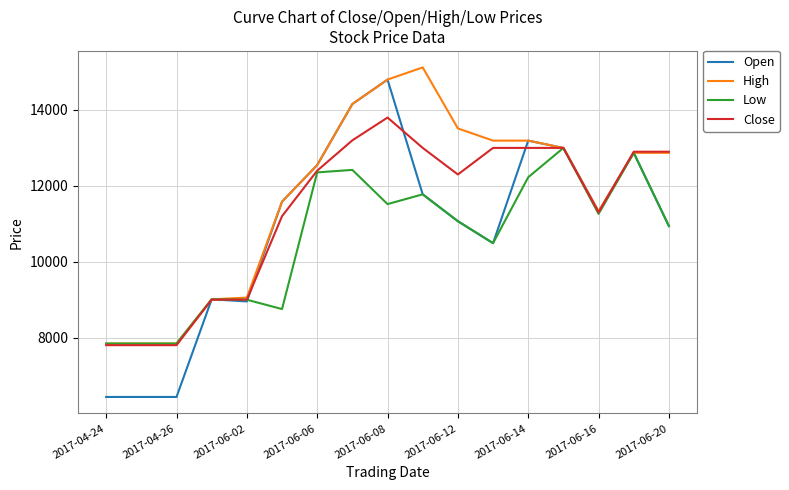

Which series has the widest spread of values?

Open